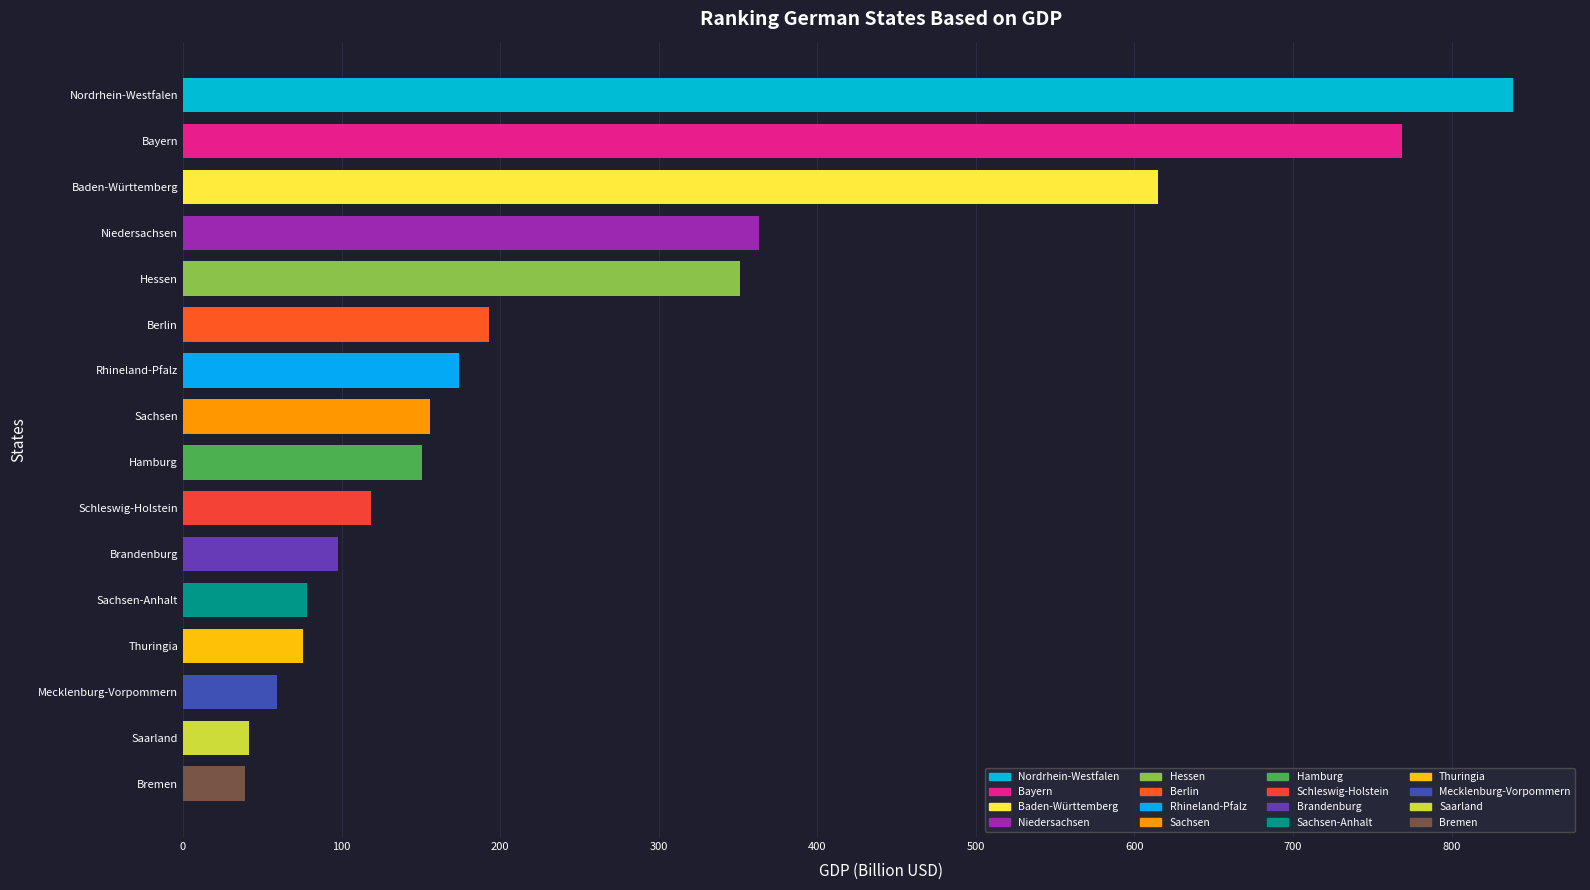

Does the chart contain stacked bars?

No